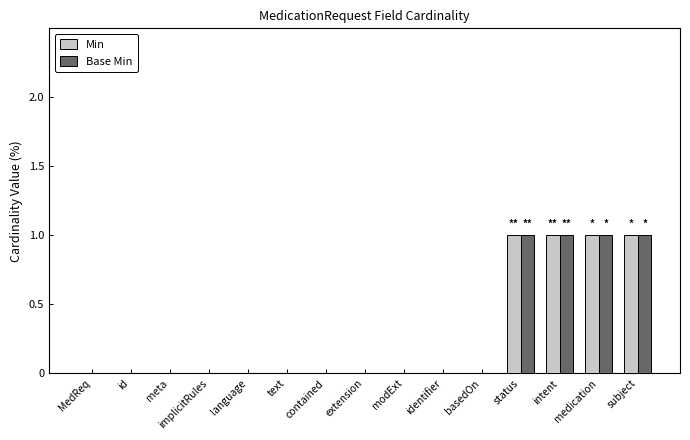

The Min series shows 1 at subject. True or false?

True